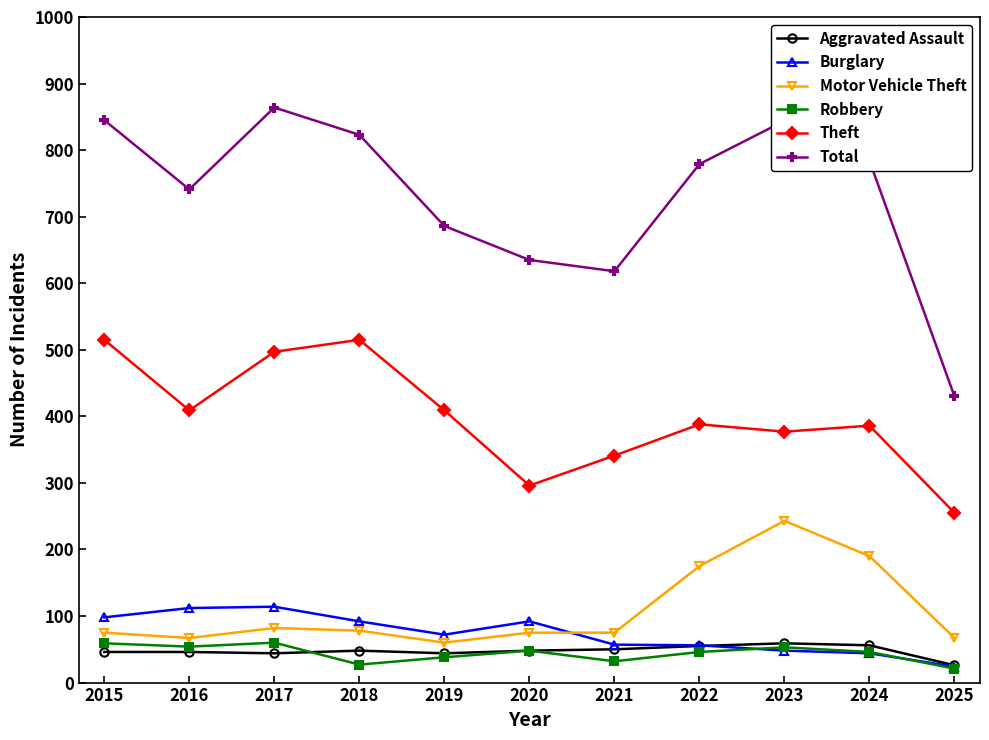

What is the difference between the second highest and second lowest values in the Theft series?

219